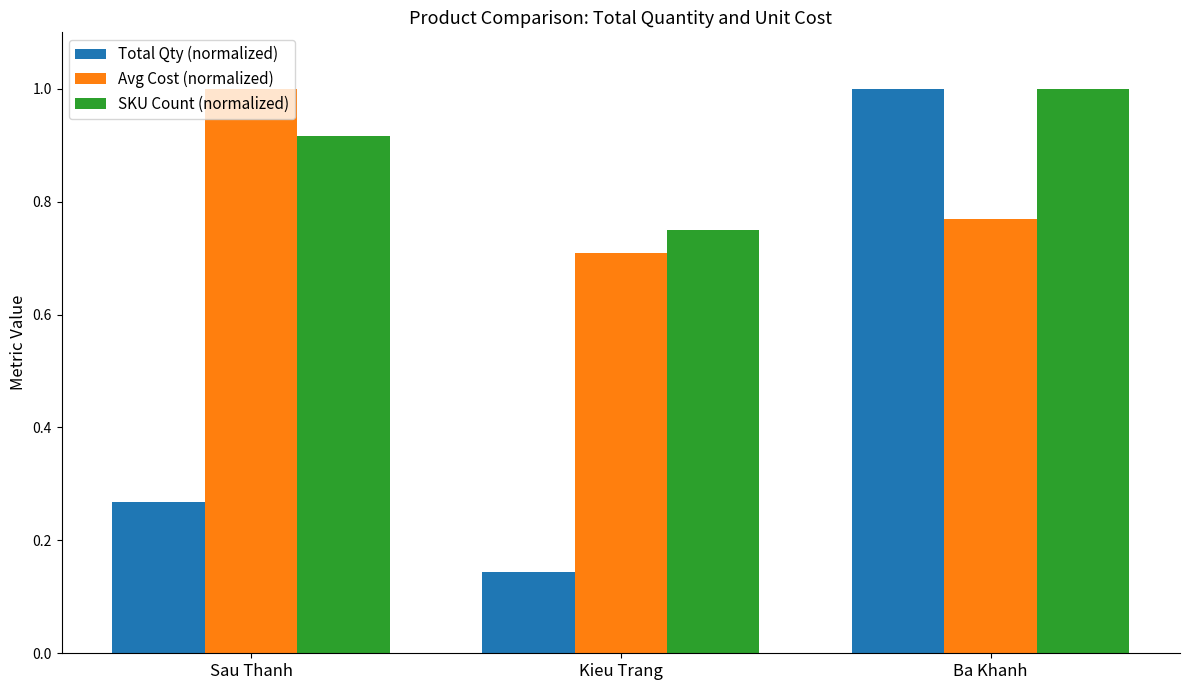

What position from the right is Kieu Trang?

2